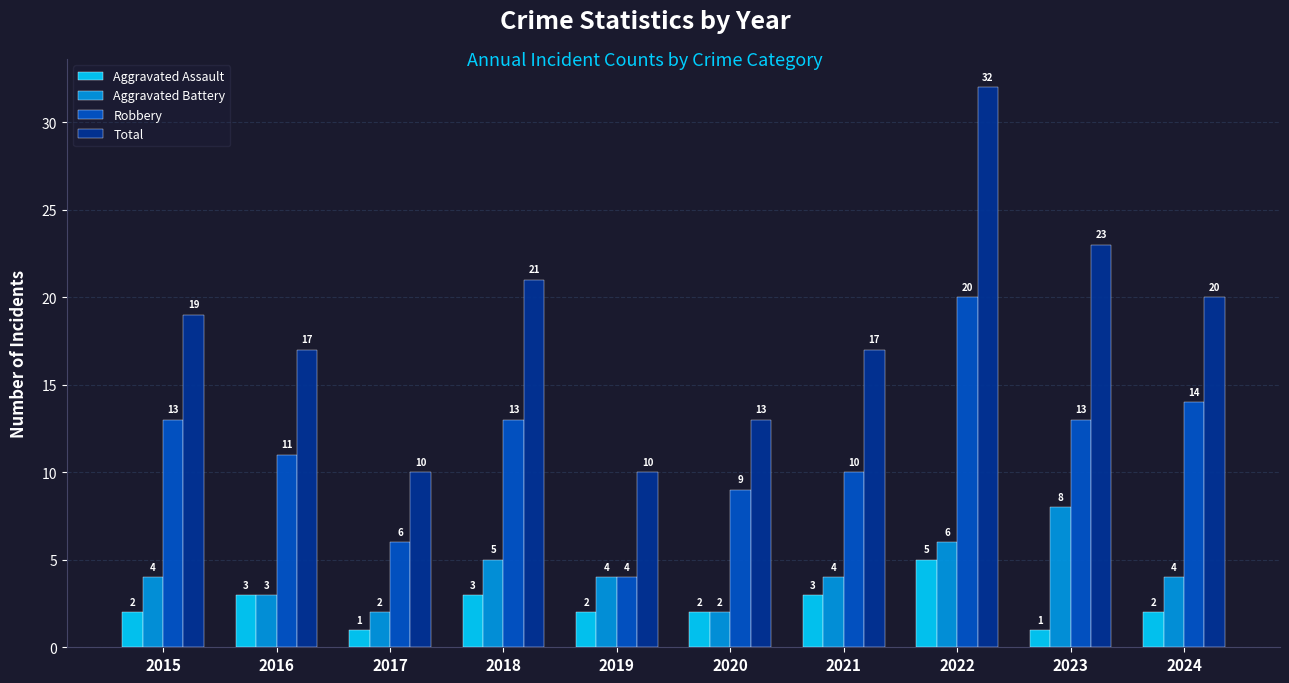

What is the value of the Total bar at the 3rd from the left?

10